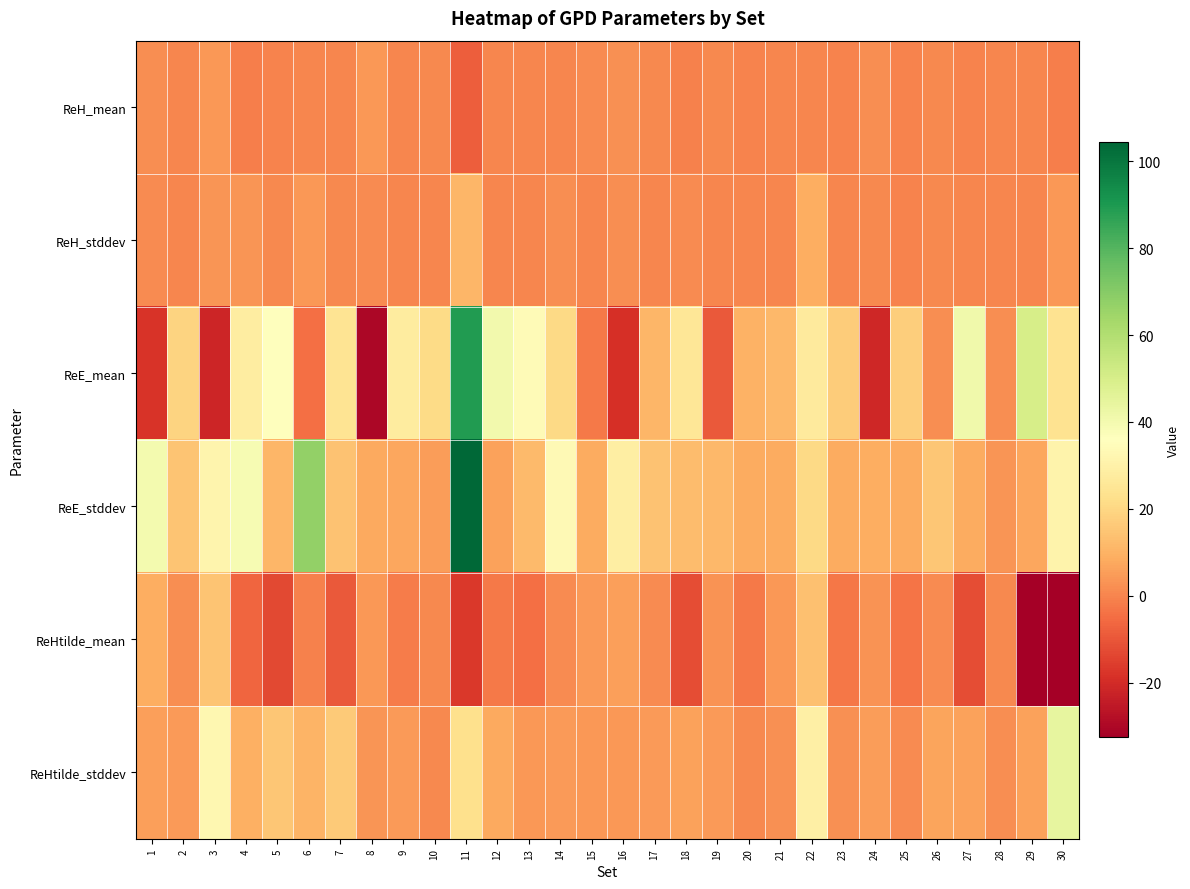

At which category does the chart reach its minimum across all series?

30